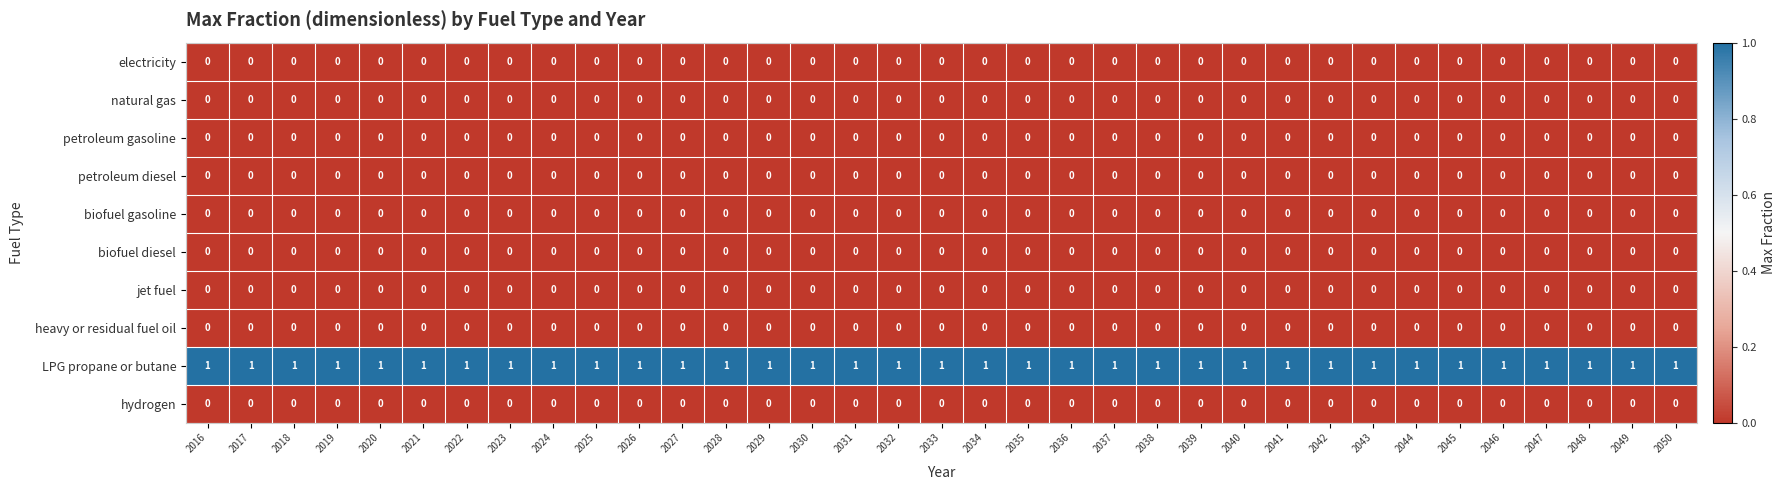

At how many categories does at least one series exceed 0?

35